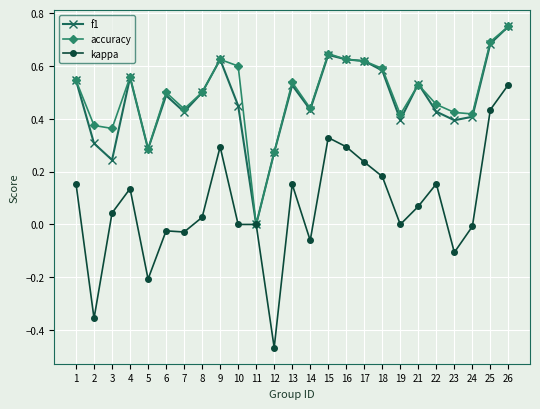

Which category has the lowest value across all series?

12